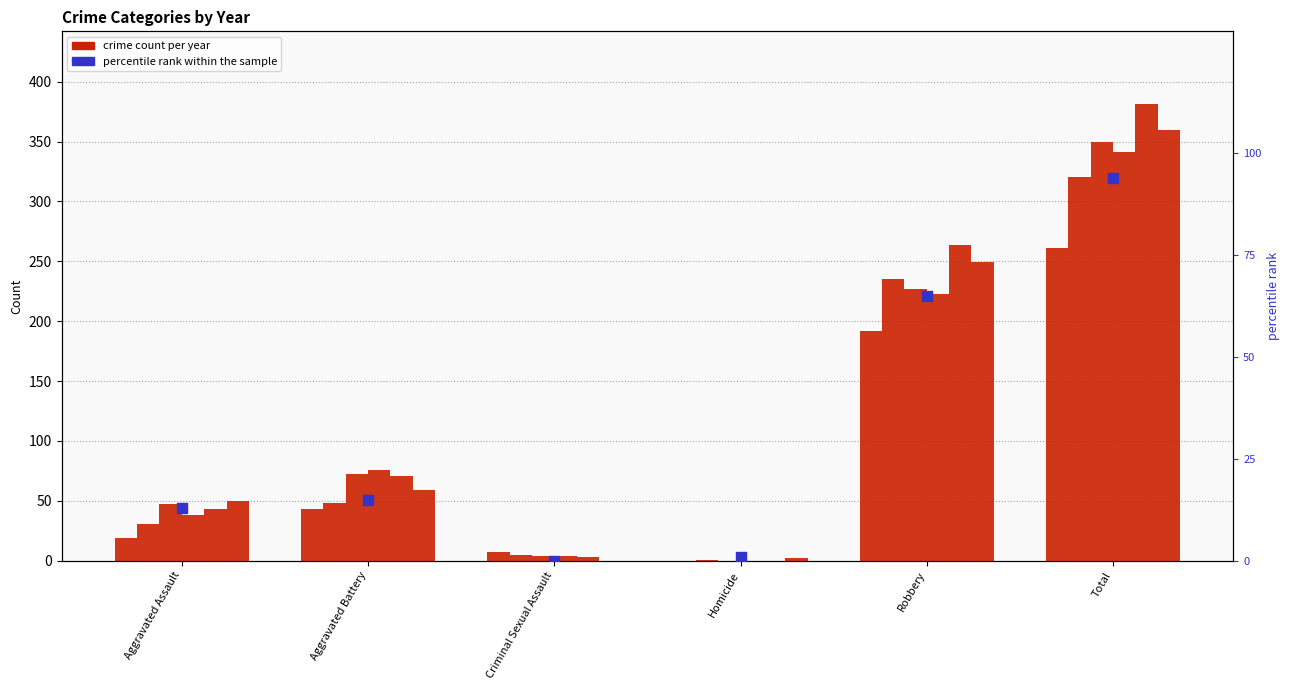

What is the total value across all series at Total?

2013